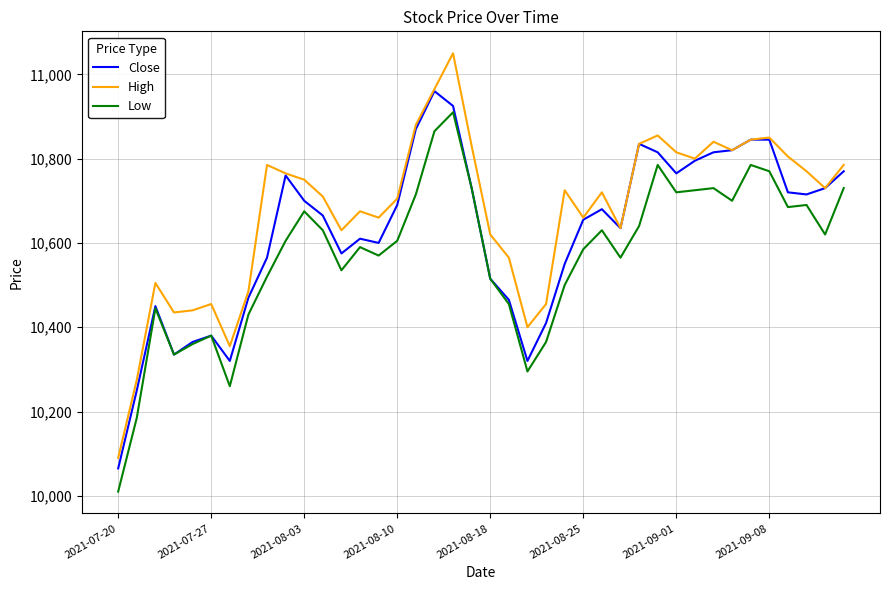

Reading left to right, transcribe all the data shown in this chart.

Close: 10065	10250	10450	10335	10365	10380	10320	10470	10565	10760	10700	10665	10575	10610	10600	10690	10870	10960	10925	10730	10515	10465	10320	10410	10550	10655	10680	10635	10835	10815	10765	10795	10815	10820	10845	10845	10720	10715	10730	10770
High: 10090	10275	10505	10435	10440	10455	10355	10485	10785	10765	10750	10710	10630	10675	10660	10705	10880	10965	11050	10830	10620	10565	10400	10455	10725	10660	10720	10635	10835	10855	10815	10800	10840	10820	10845	10850	10805	10770	10730	10785
Low: 10010	10185	10445	10335	10360	10380	10260	10430	10520	10605	10675	10630	10535	10590	10570	10605	10715	10865	10910	10730	10515	10455	10295	10365	10500	10585	10630	10565	10640	10785	10720	10725	10730	10700	10785	10770	10685	10690	10620	10730